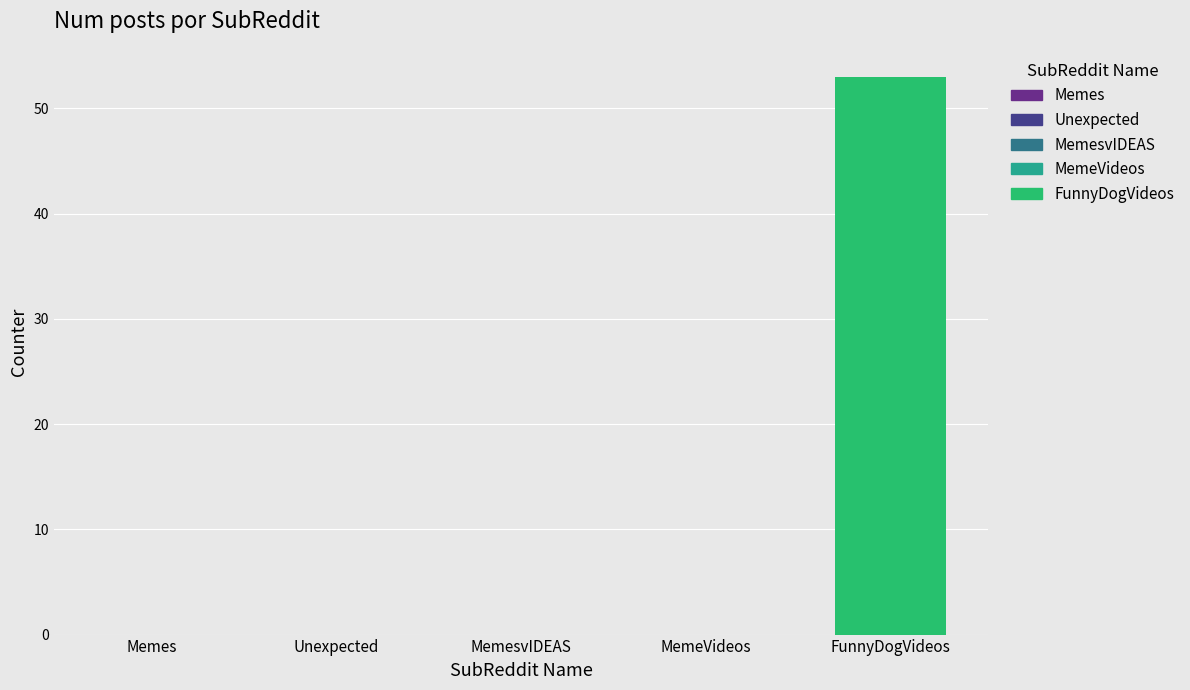

List the labels in order of value, smallest first.

Memes, Unexpected, MemesvIDEAS, MemeVideos, FunnyDogVideos